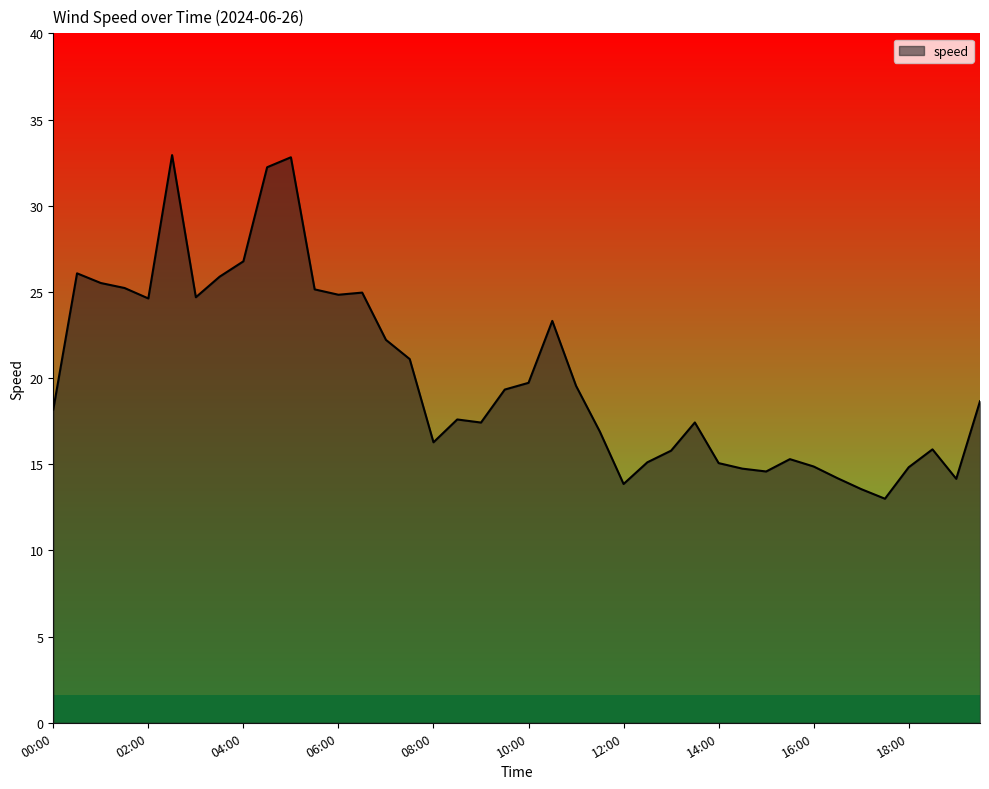

What is the minimum value shown in the chart?

13.0